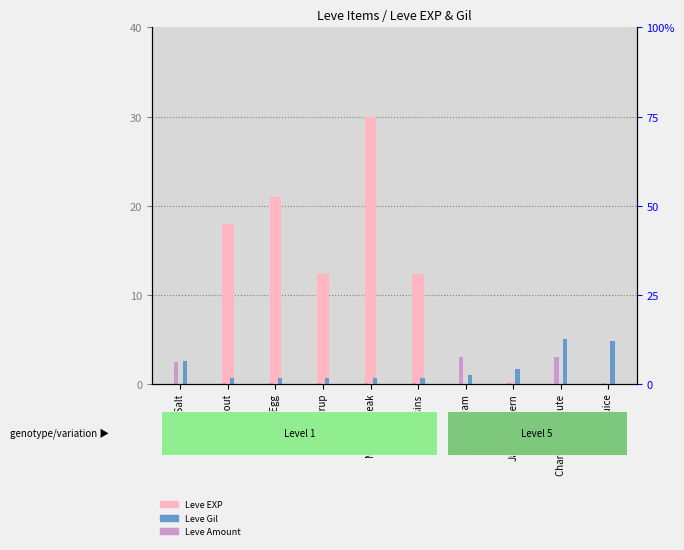

What is the total value across all series at Grilled Trout?

18.8